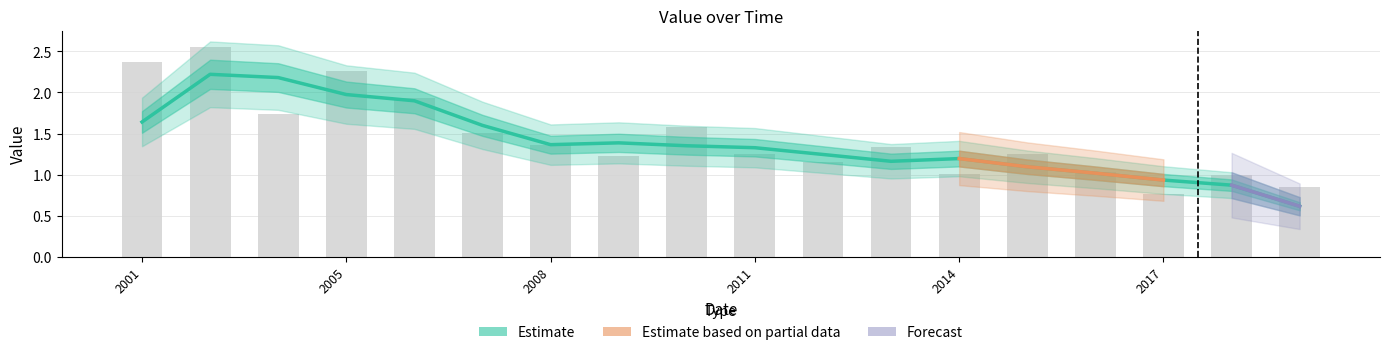

Where is the data nearest to the value 1?

2018-07-15